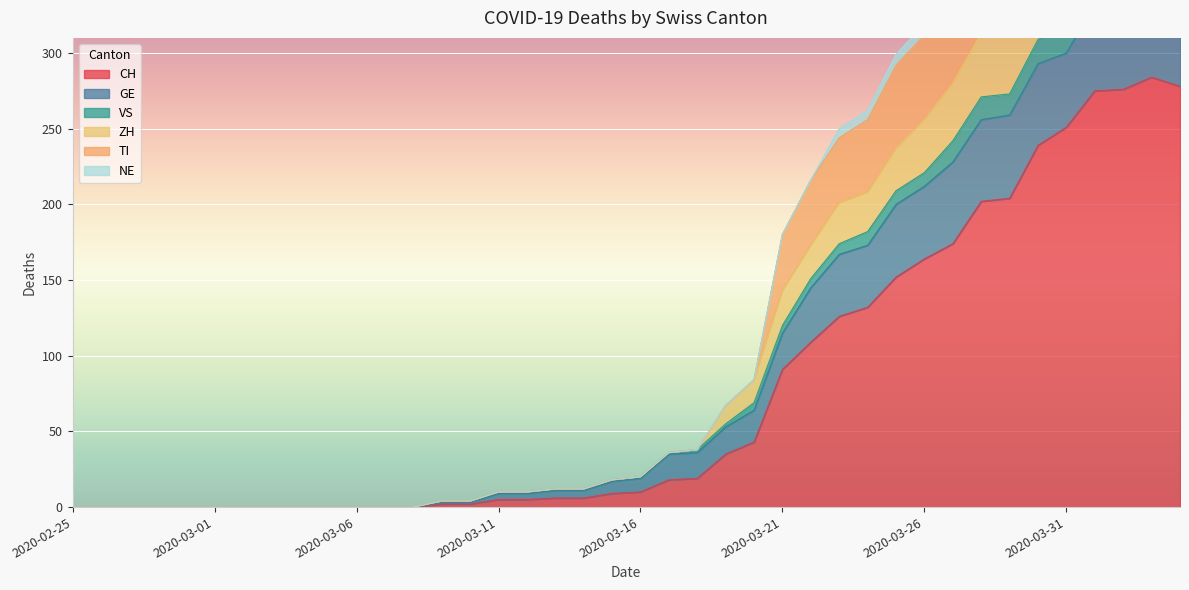

The CH series shows 10 at 2020-03-16. True or false?

True